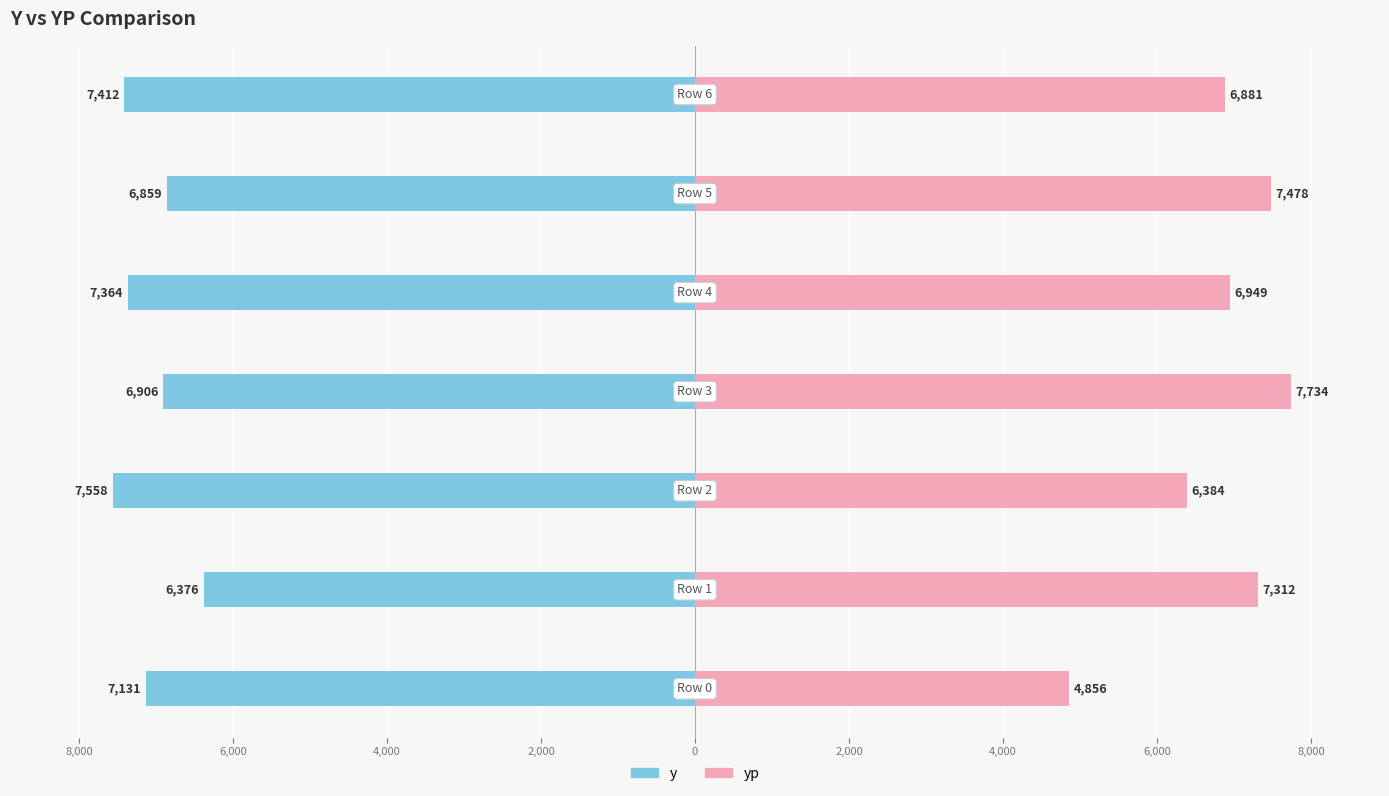

Reading right to left, transcribe all the data shown in this chart.

y: -7412.0	-6859.0	-7364.0	-6906.0	-7558.0	-6376.0	-7131.0
yp: 6881.4	7478.3	6948.5	7733.8	6383.7	7311.9	4855.8